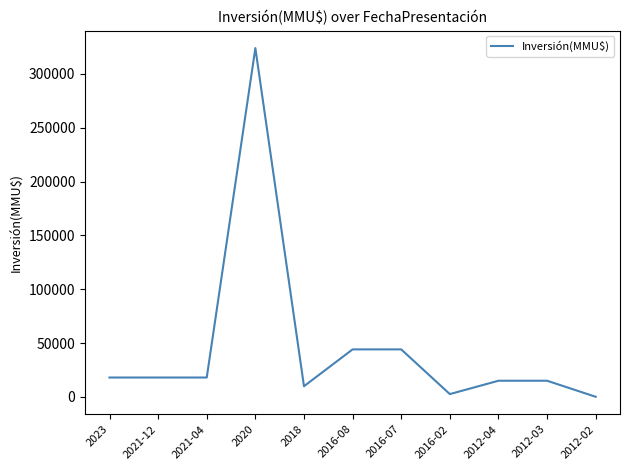

What is the difference between the maximum and minimum values?

323920